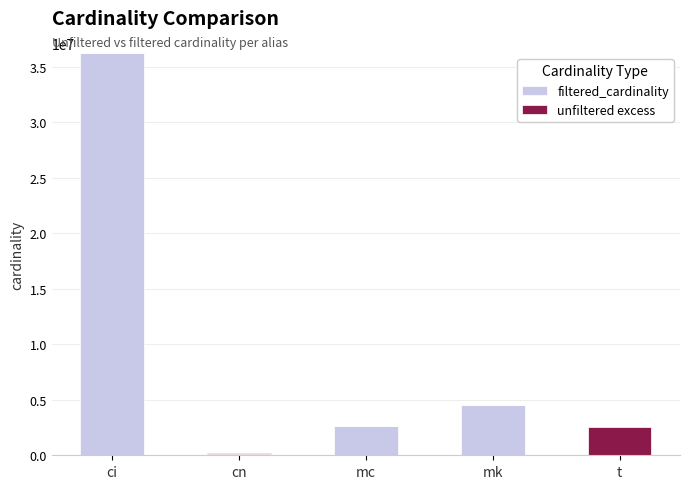

Where is filtered_cardinality nearest to the value 18156294?

mk